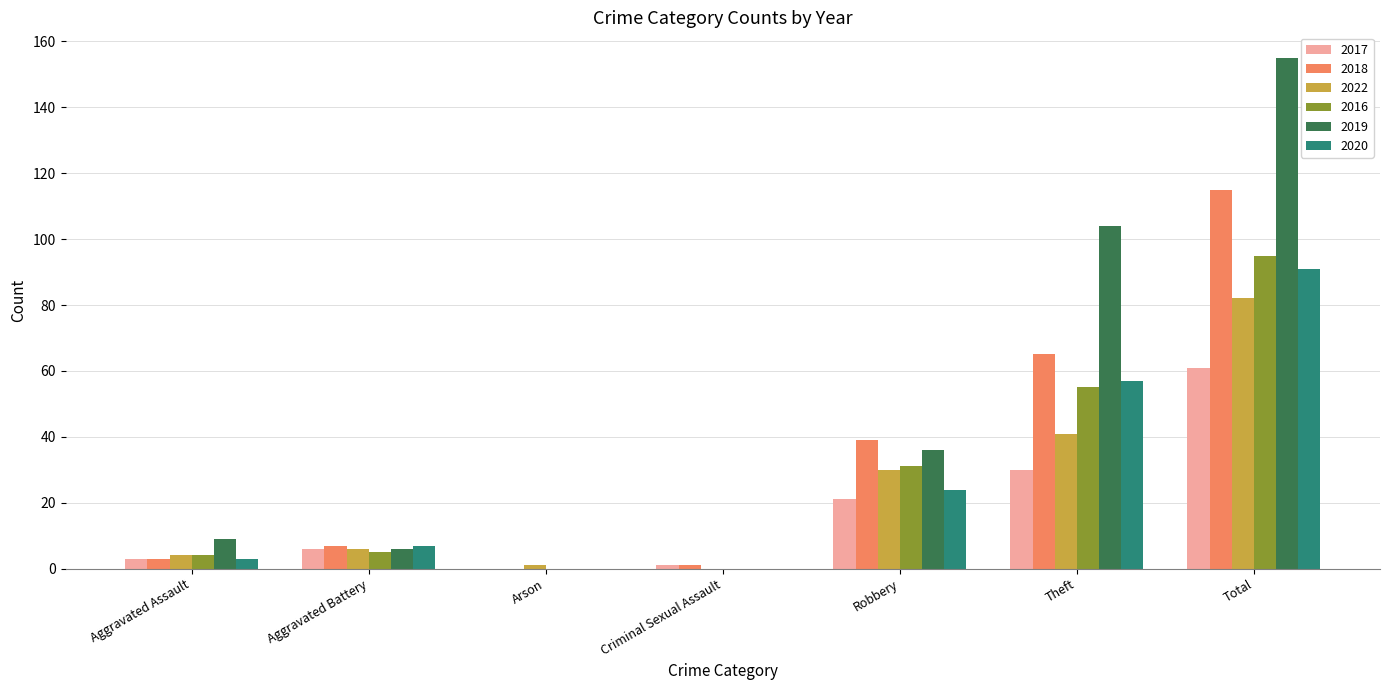

What is the sum of the 2018 values at Aggravated Battery and Arson?

7